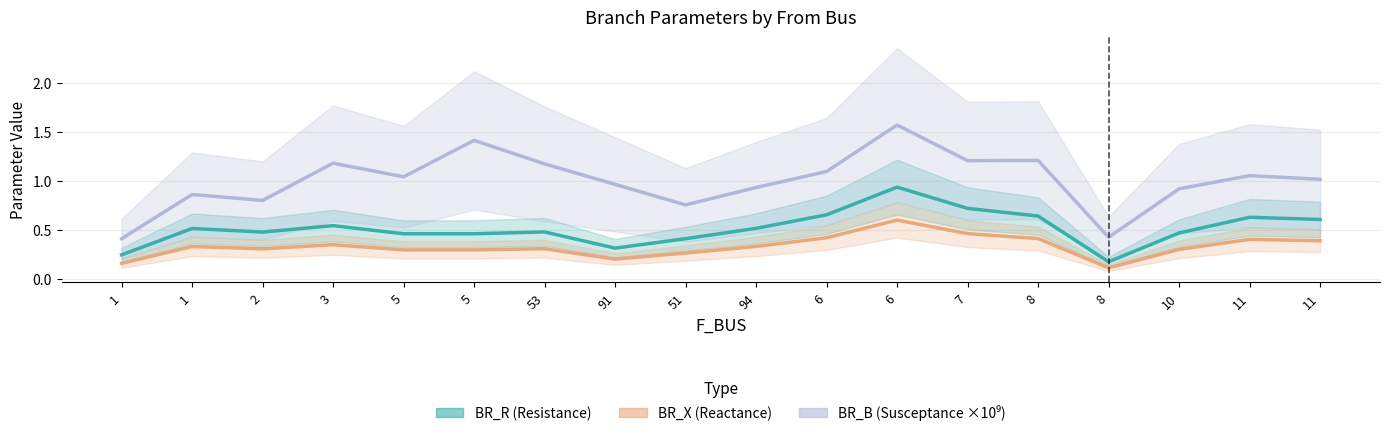

List the series in order of their peak value, lowest first.

BR_X (Reactance), BR_R (Resistance), BR_B (Susceptance ×10⁹)